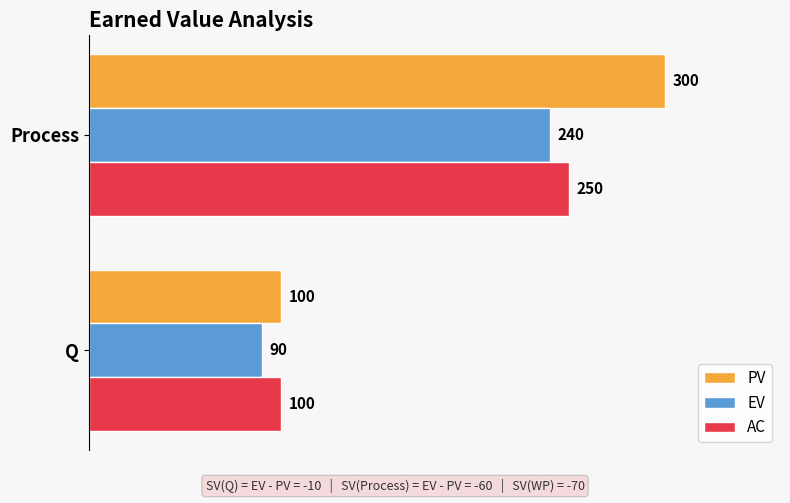

List the series in order of their overall mean, highest first.

PV, AC, EV